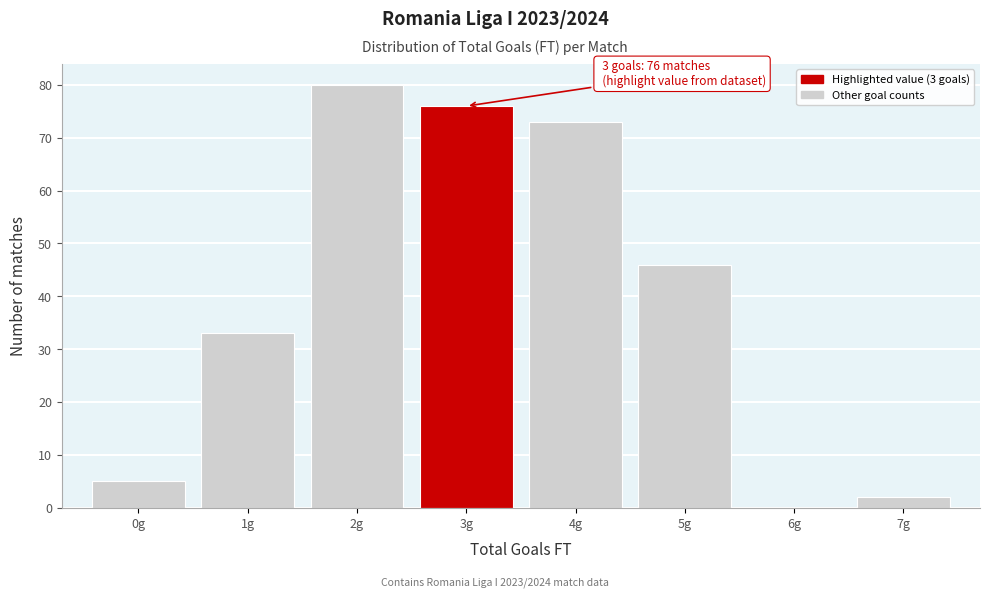

Which range on the x-axis has the tallest bar?

1.5 to 2.5